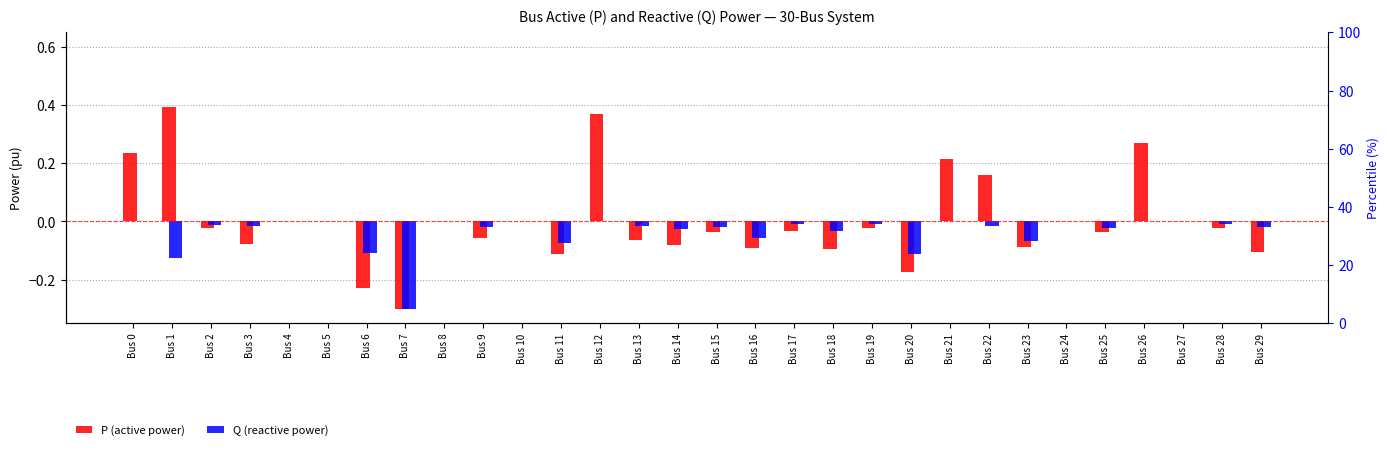

Which category has the highest value in the Q (reactive power) series?

Bus 0